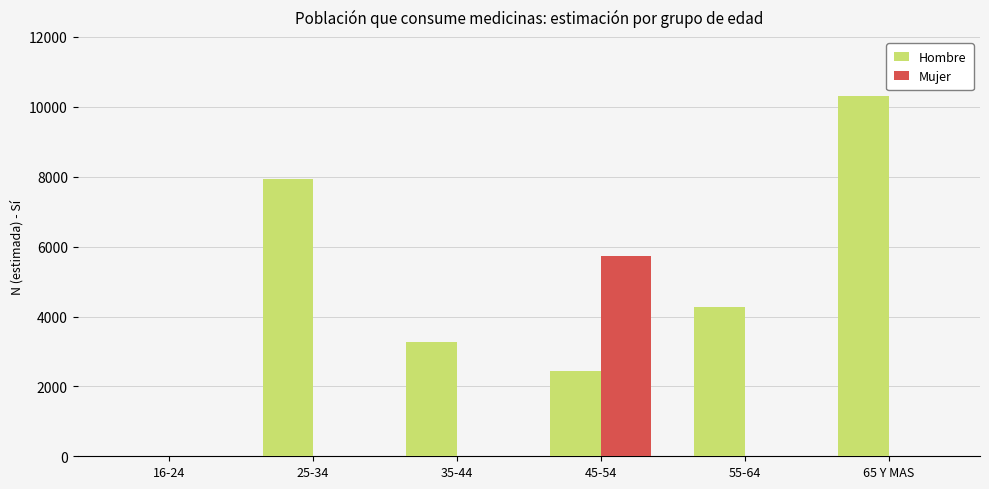

What is the sum of all Mujer values?

5722